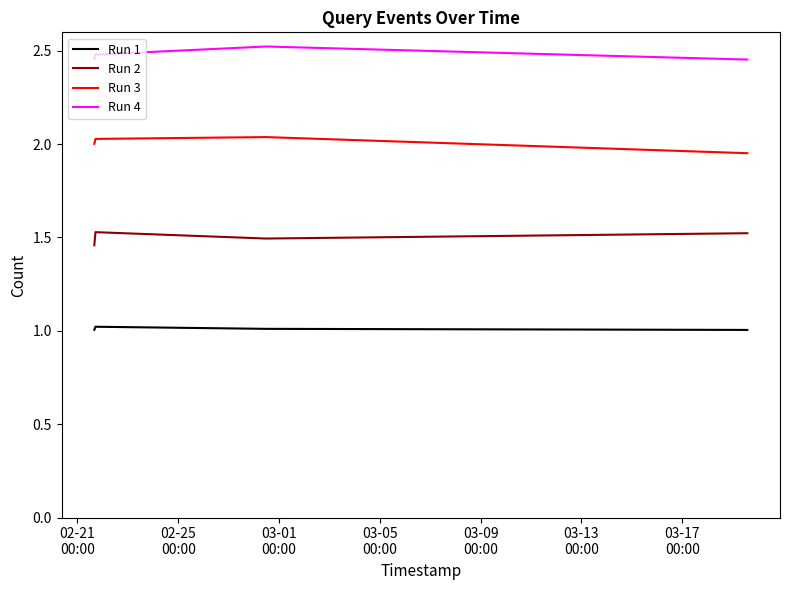

True or false: Run 3 and Run 2 intersect in this chart.

False